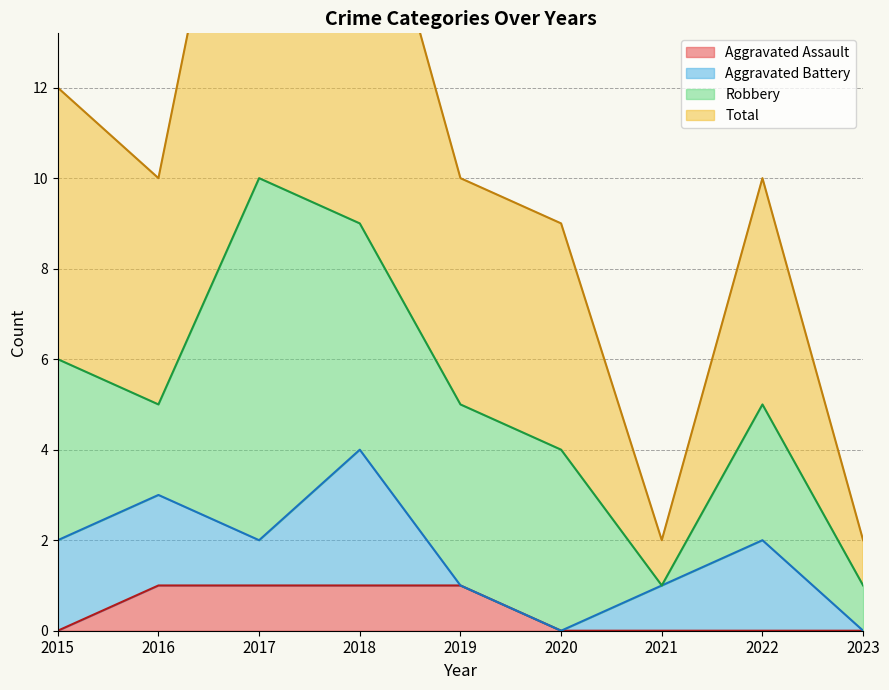

True or false: Aggravated Assault and Total intersect in this chart.

False